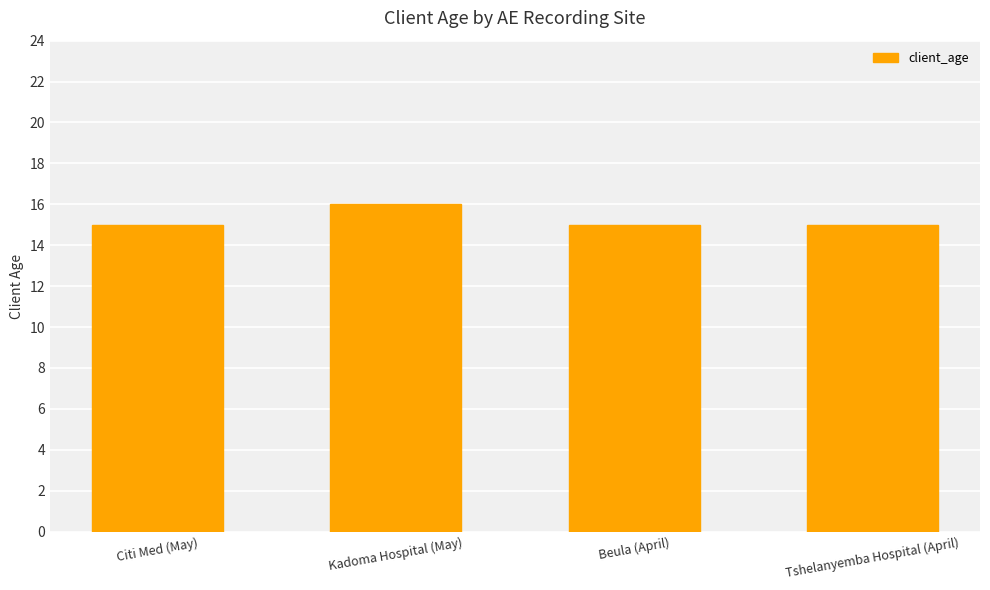

At which category does the chart reach its peak across all series?

Kadoma Hospital (May)